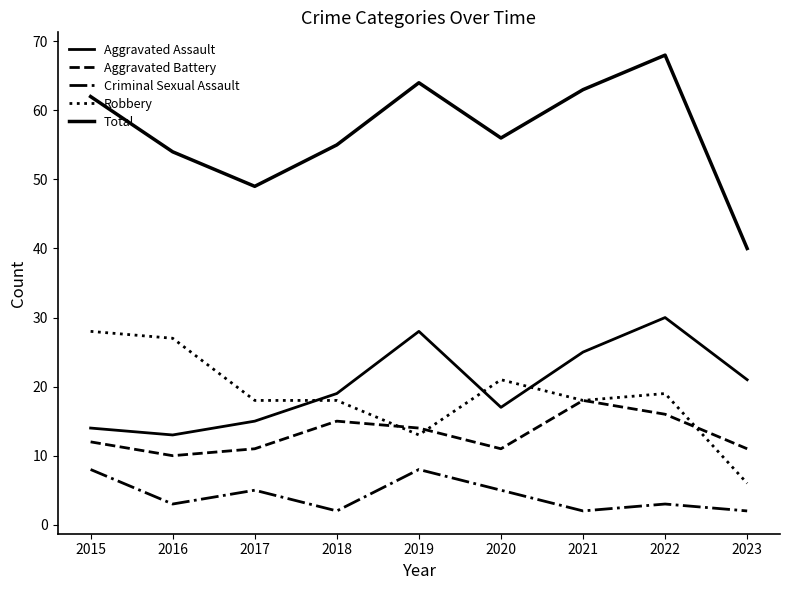

Reading left to right, list all the values displayed in this chart.

Aggravated Assault: 14	13	15	19	28	17	25	30	21
Aggravated Battery: 12	10	11	15	14	11	18	16	11
Criminal Sexual Assault: 8	3	5	2	8	5	2	3	2
Robbery: 28	27	18	18	13	21	18	19	6
Total: 62	54	49	55	64	56	63	68	40